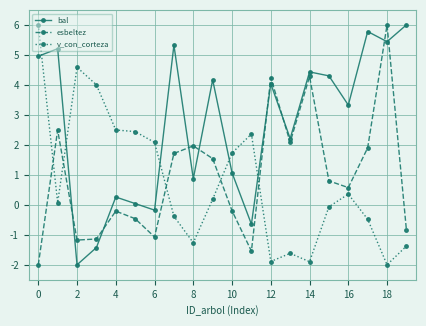

How many series are shown in this chart?

3